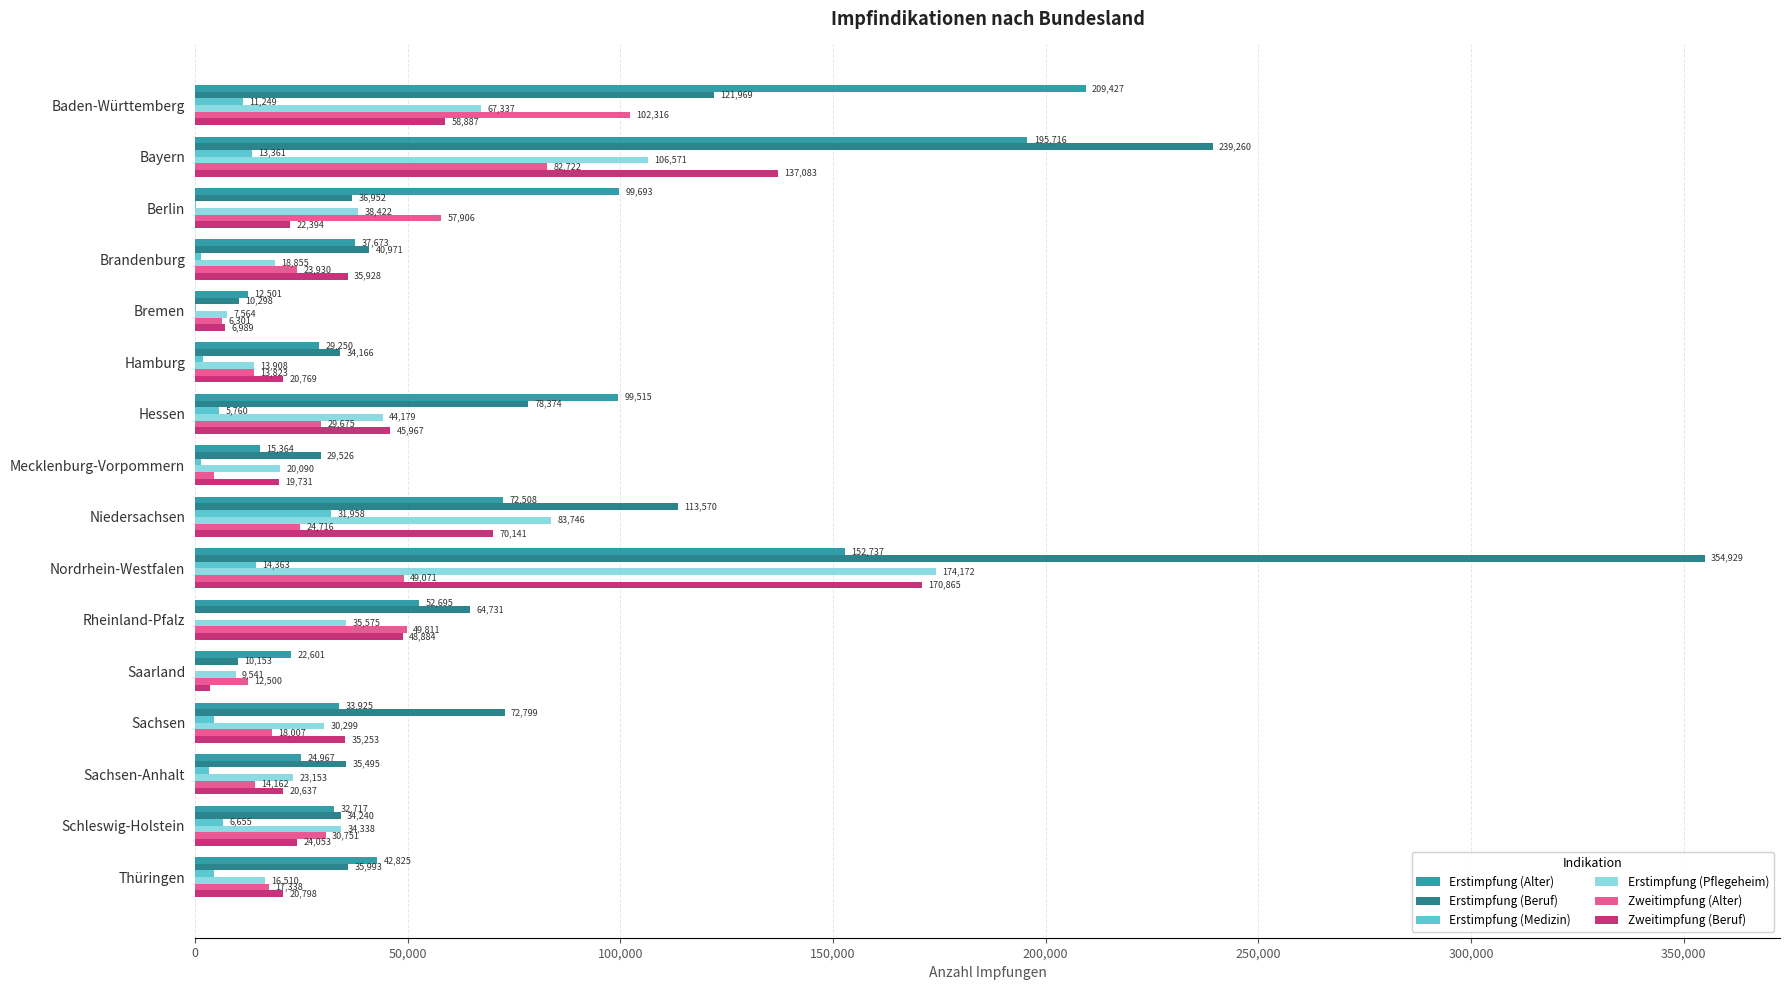

What is the sum of all Erstimpfung (Medizin) values?

100631